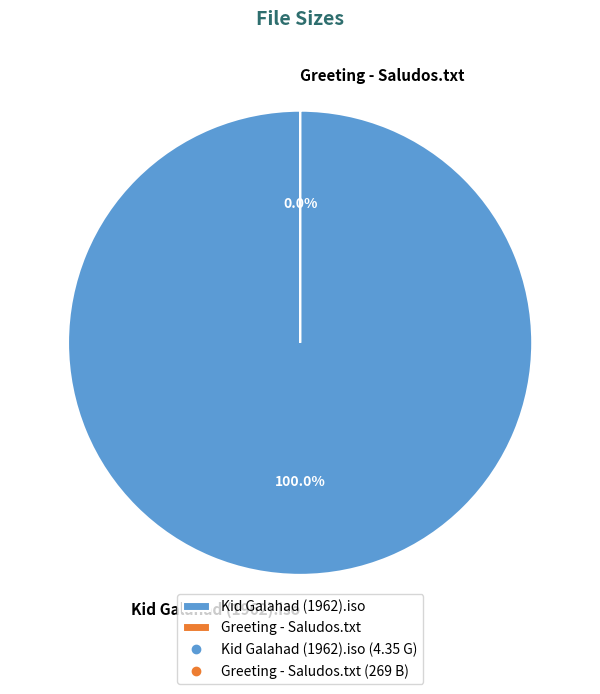

How many slices are in this pie chart?

2